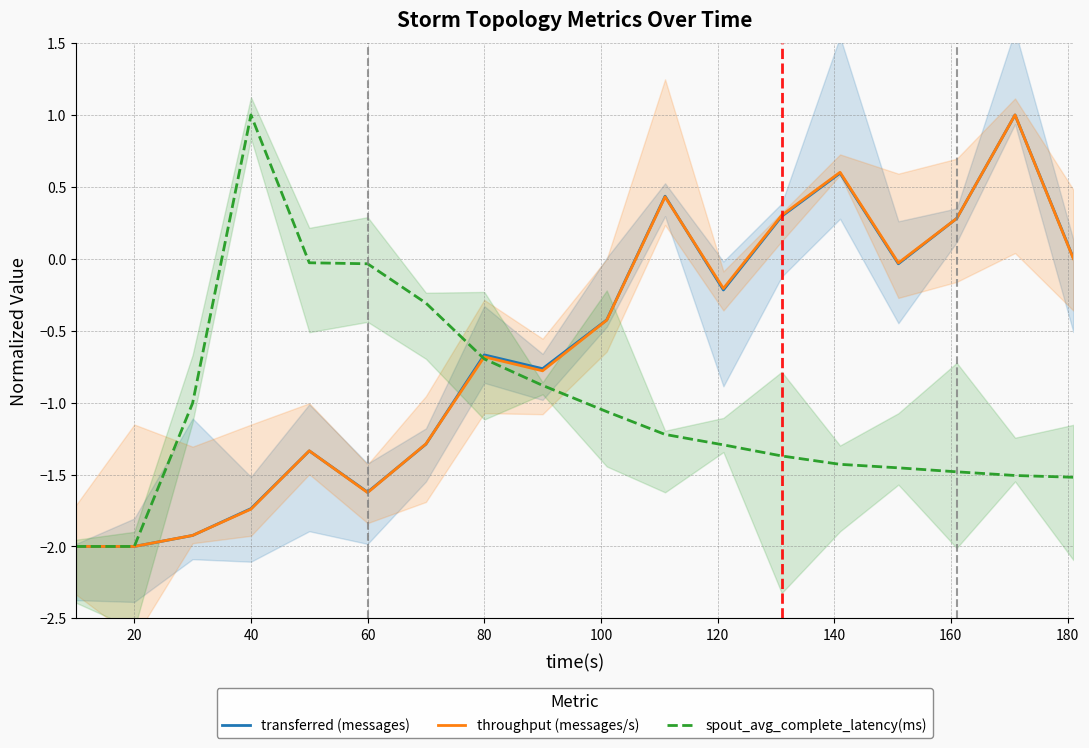

What is the highest value of the transferred (messages) series?

1.0